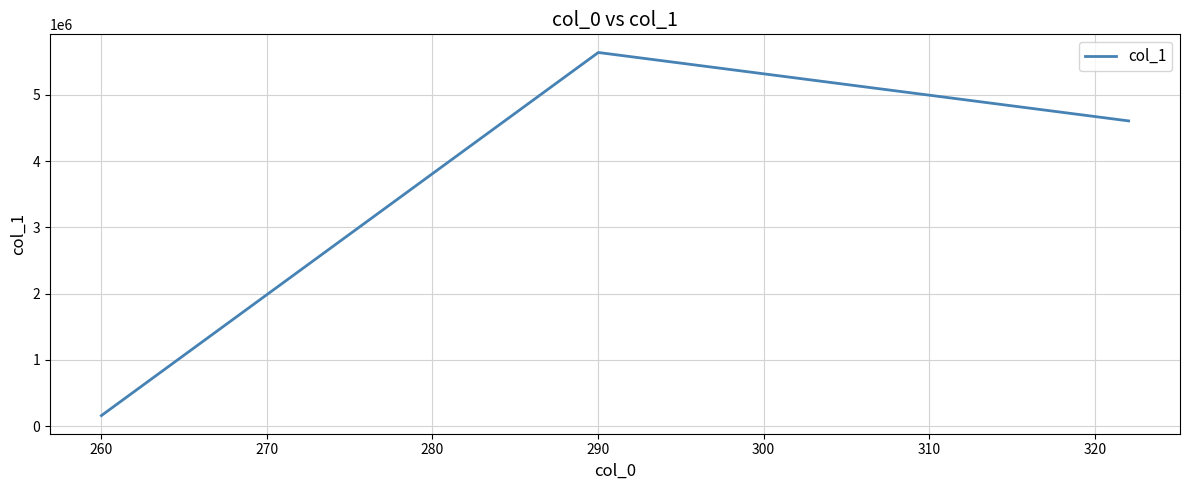

How many data points does each series have?

3